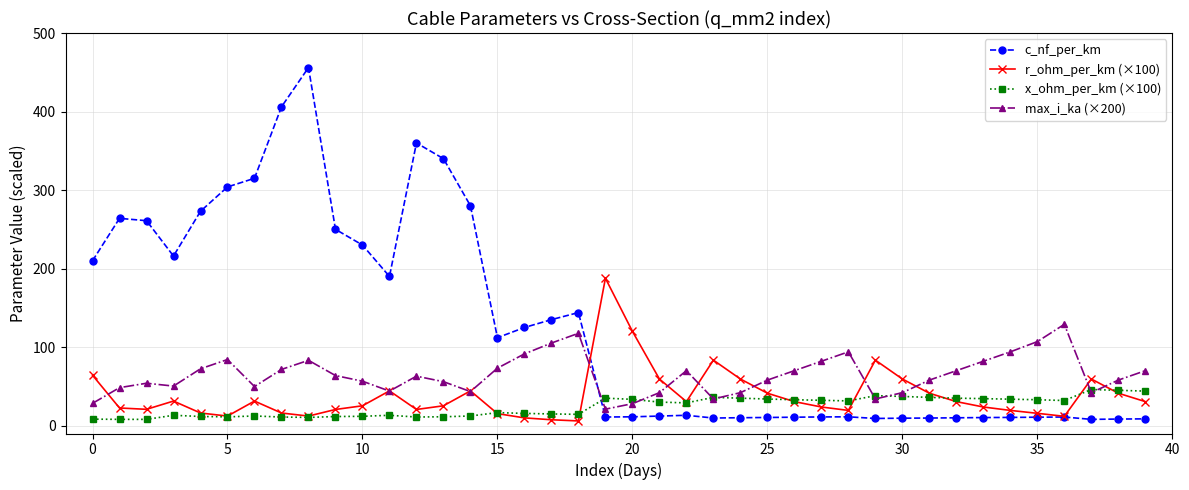

True or false: c_nf_per_km and max_i_ka (×200) cross at least once.

True